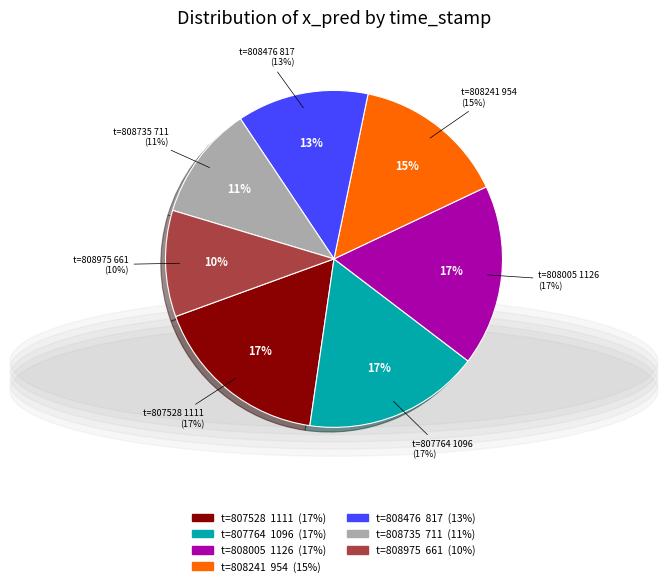

Which category has the smallest portion of the pie?

1733363808975